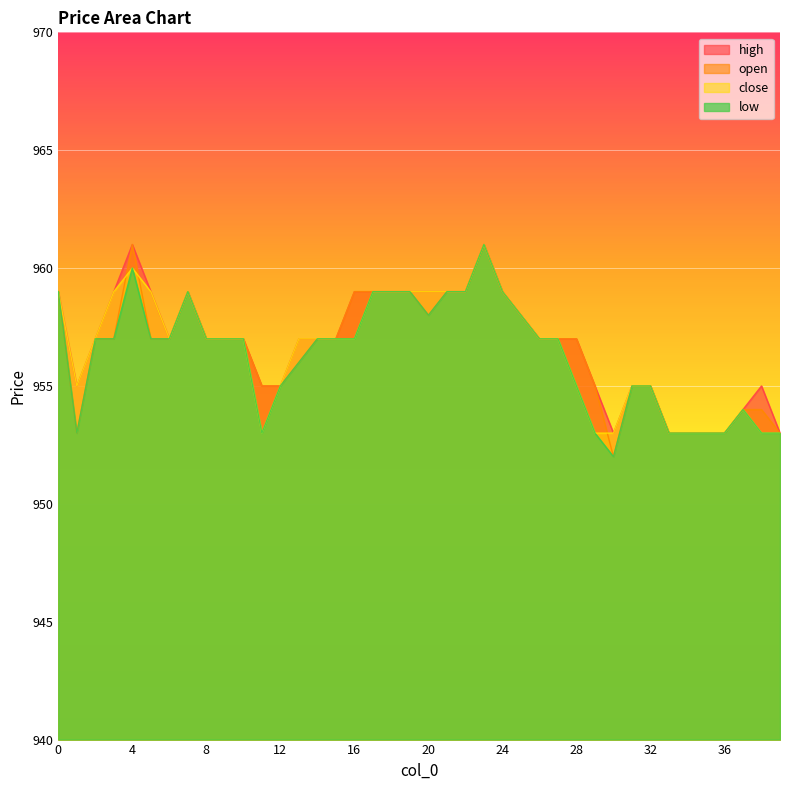

True or false: low and open intersect in this chart.

False